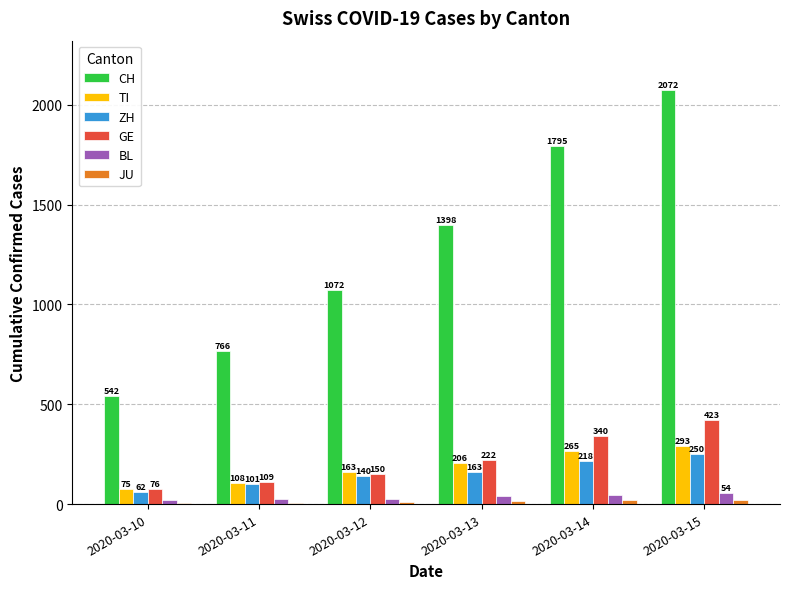

How many groups of bars are there?

6